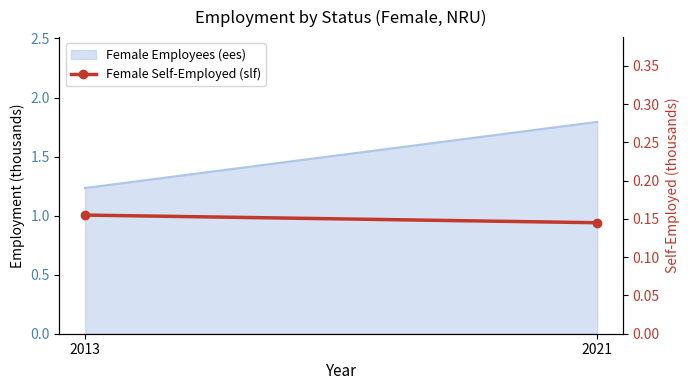

Which label corresponds to the smallest value in the chart?

2021